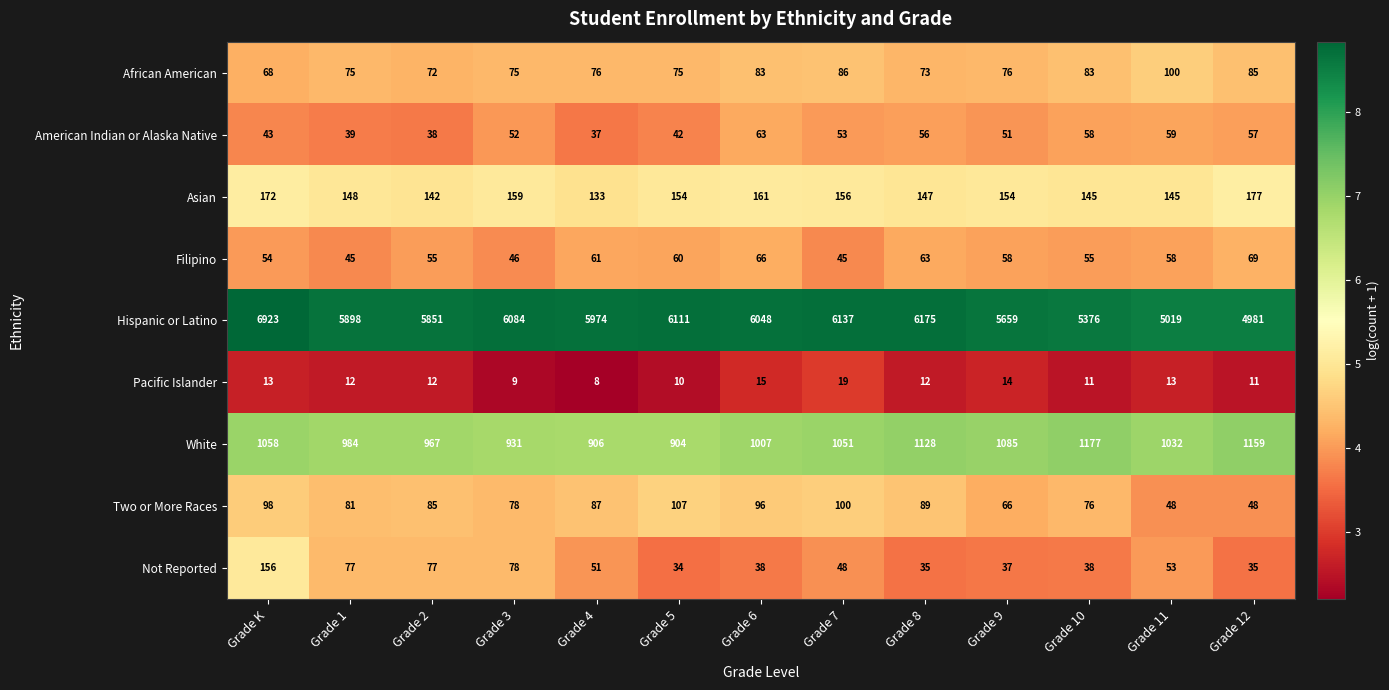

How many data points does each series have?

13